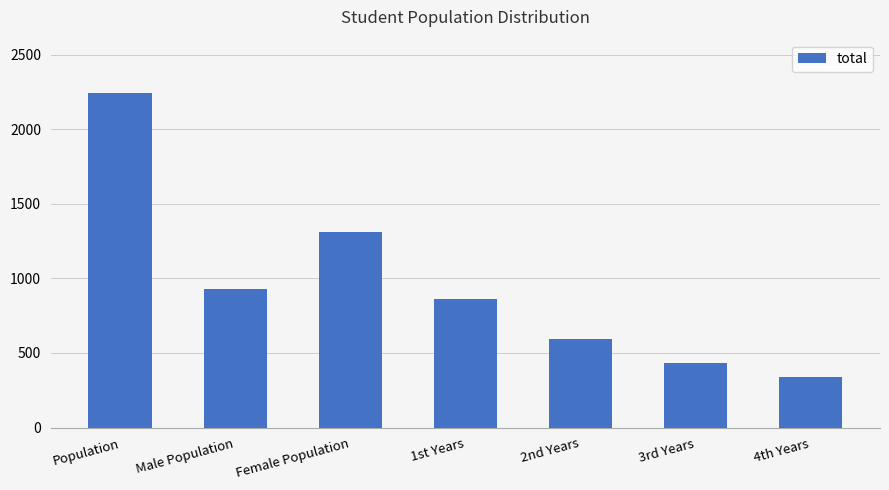

Does the chart contain any negative values?

No